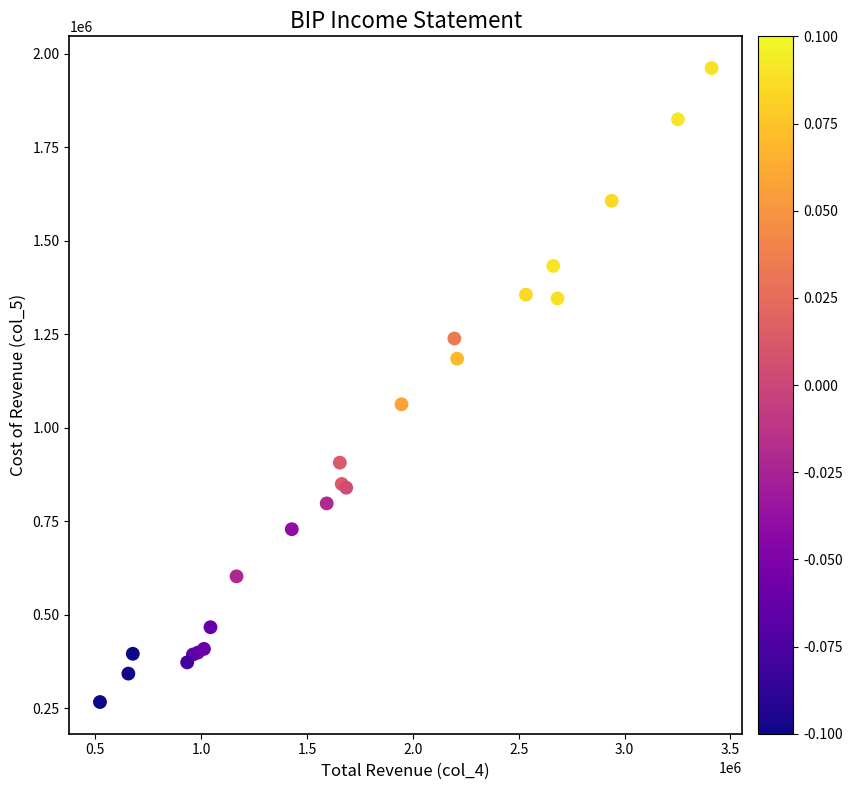

What Y value in the scatter plot is closest to 1114500?

1063000